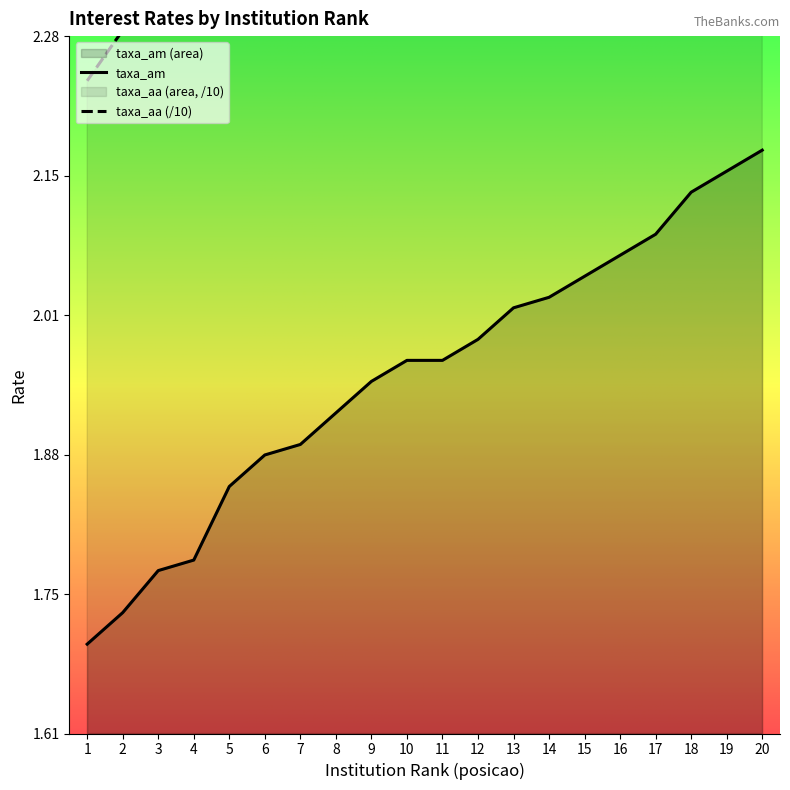

What is the sum of all taxa_aa values?

52.4